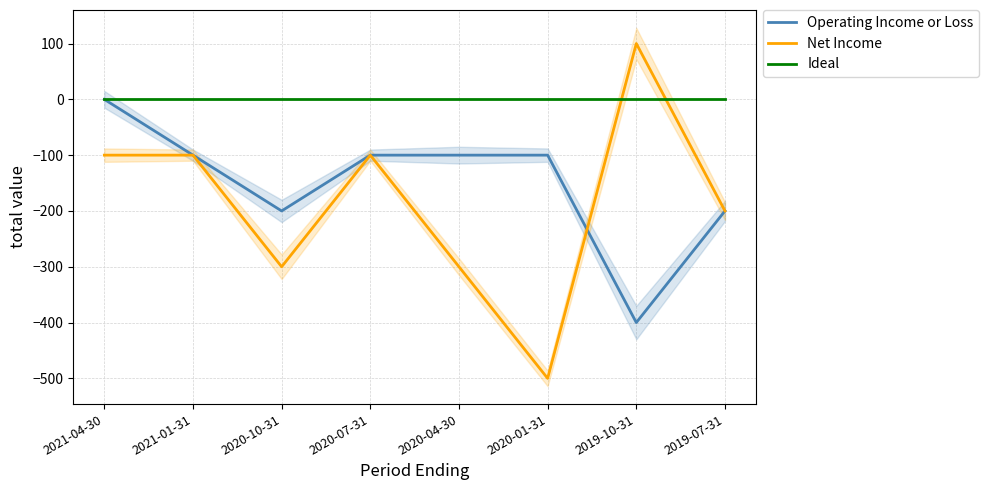

What is the difference between the highest and lowest values at 2020-01-31?

500